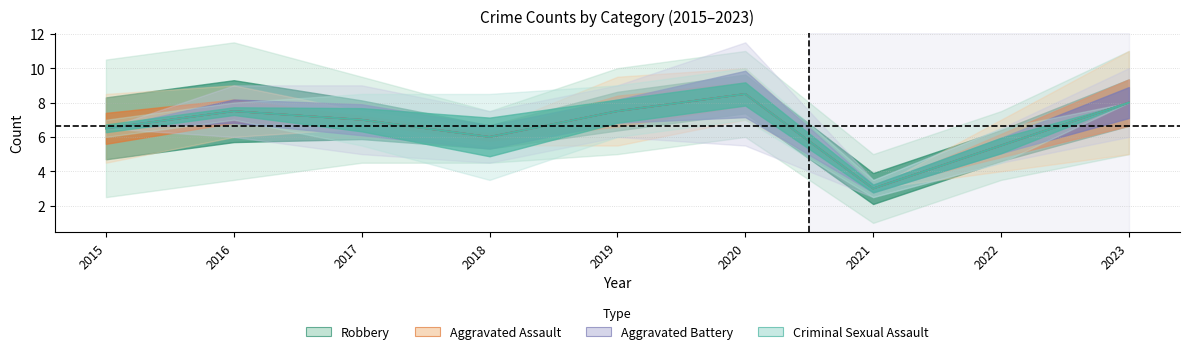

The value of Aggravated Assault at 2015 is 6.5. True or false?

True